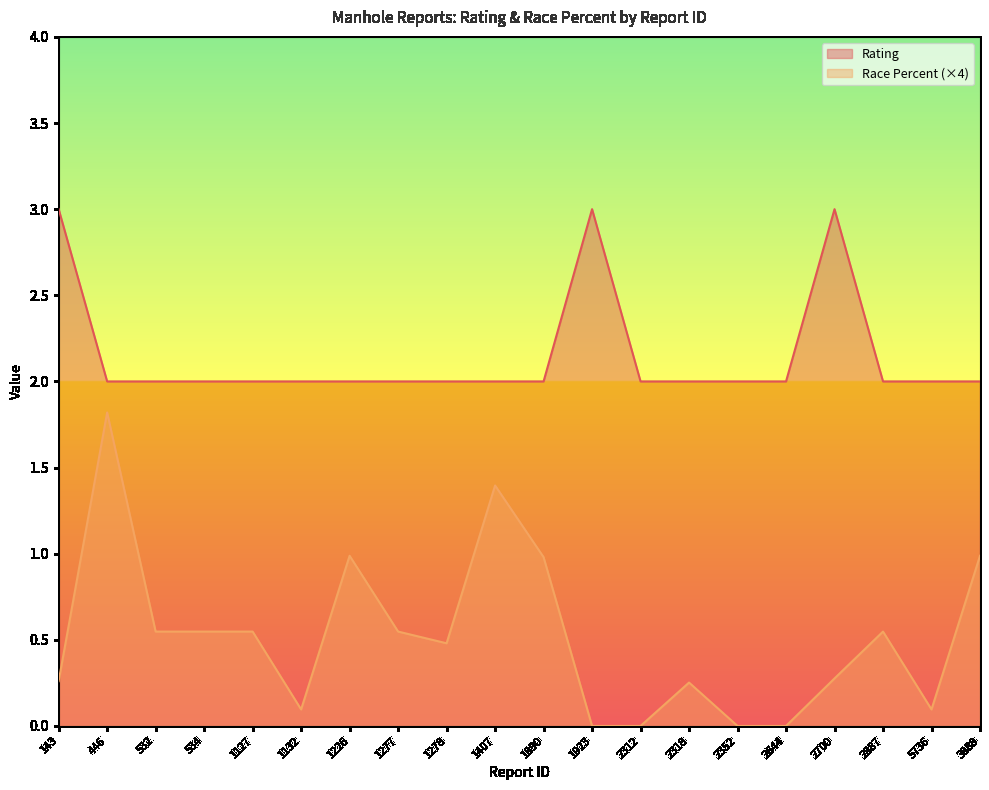

What is the average value of the Rating series?

2.1